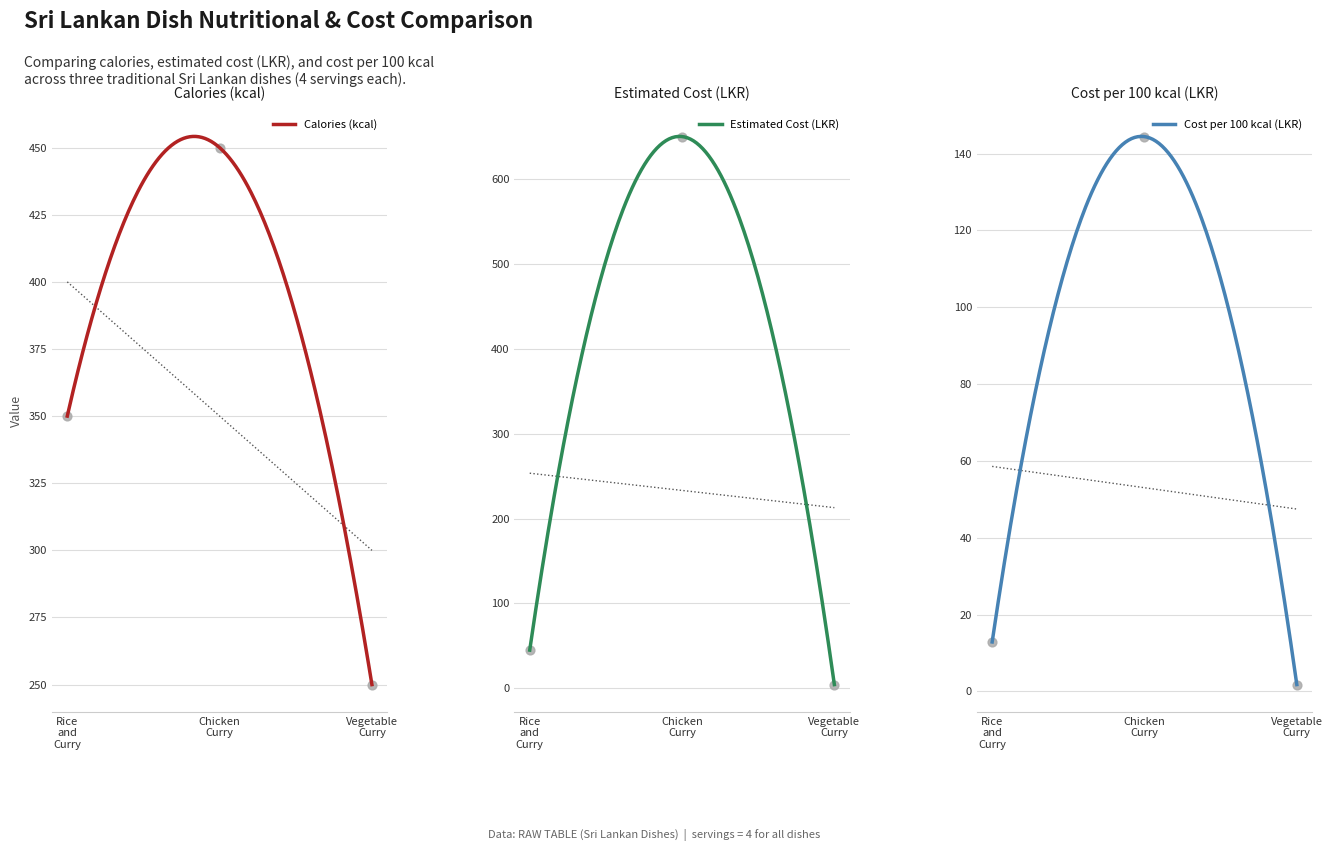

What are all the series names shown in the legend?

calories, estimated_cost_lkr, cost_per_100kcal